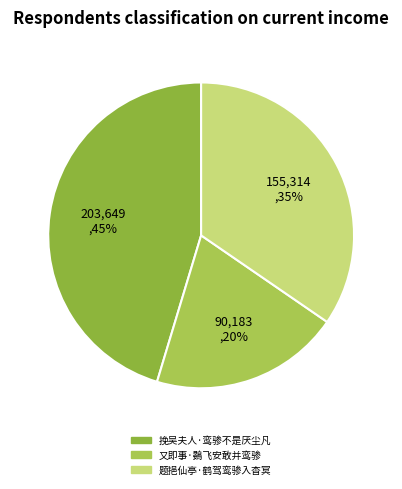

Does 又即事·鷃飞安敢并鸾骖 account for over 50% of the chart?

No